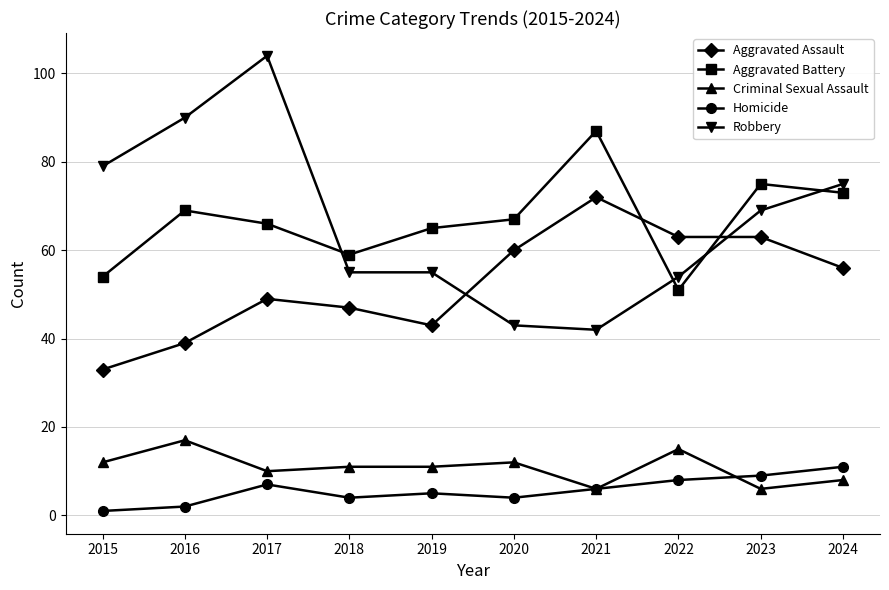

What is the sum of the Homicide values at 2015 and 2021?

7